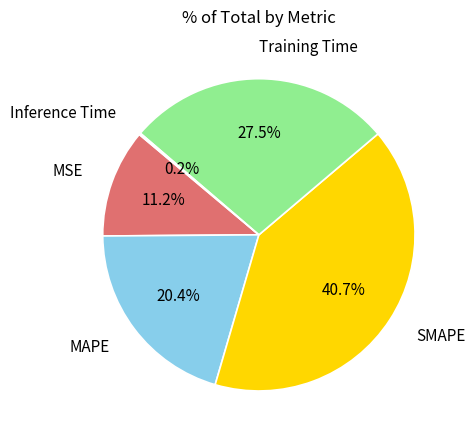

Is there any slice that represents more than half of the pie?

No